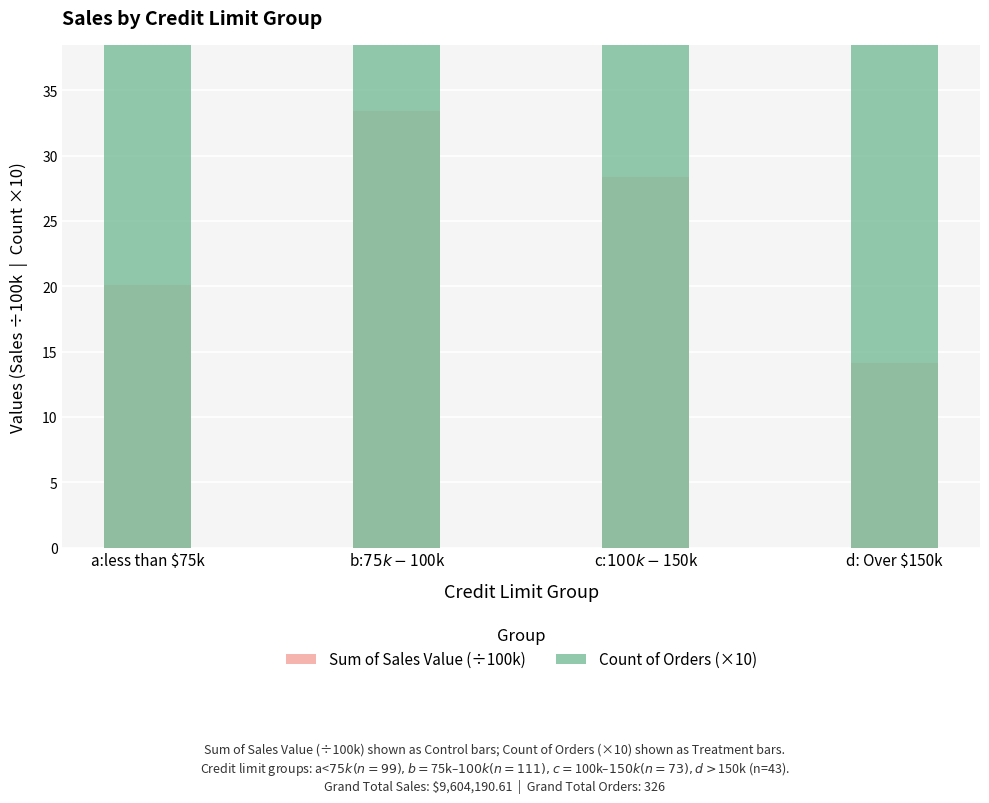

Which series has the largest total across all categories?

Count of Orders (×10)